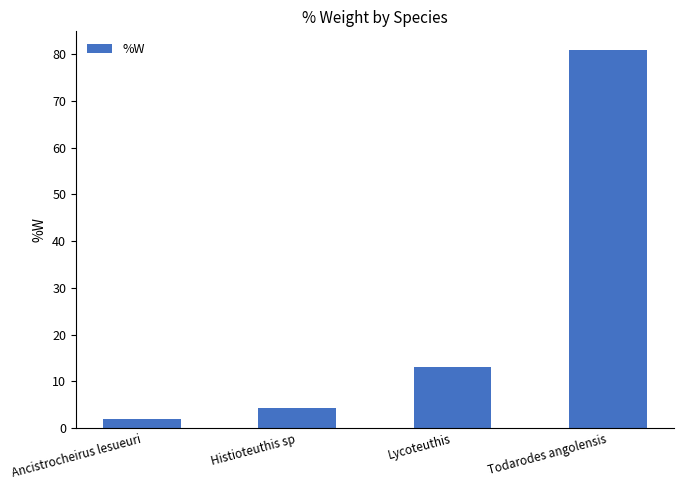

What position from the left is Histioteuthis sp?

2